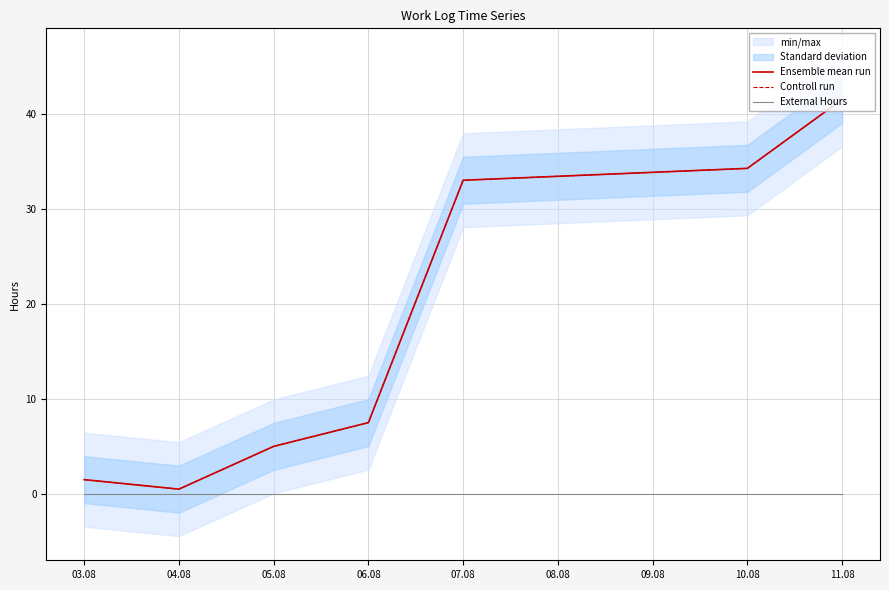

What is the difference between the second highest and minimum values in the Ensemble mean run series?

33.8